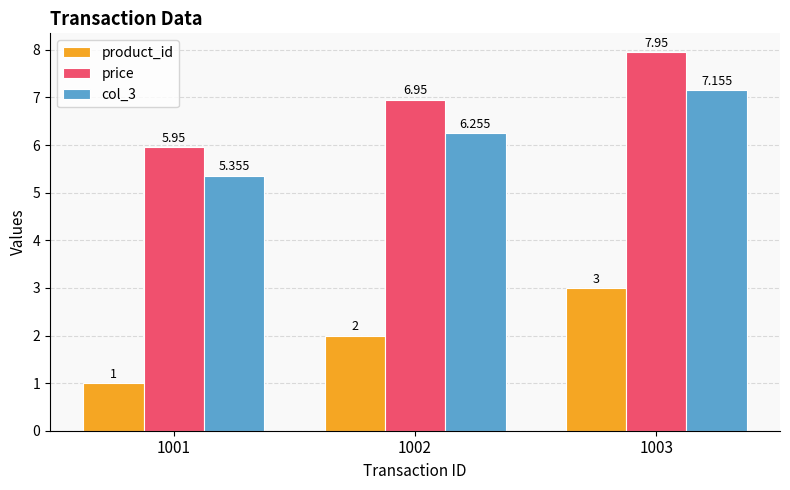

Is the value of price at 1001 greater than the value of col_3 at 1001?

Yes